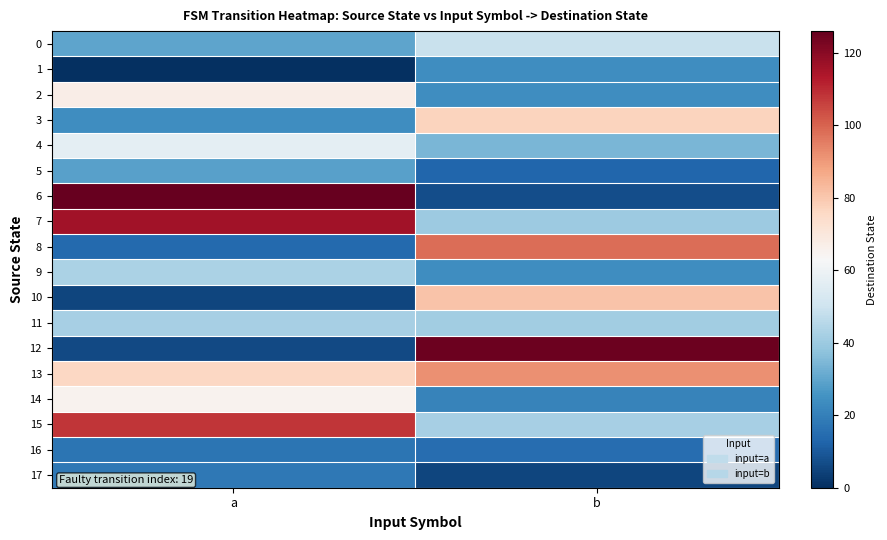

Between b and a, which is larger?

b